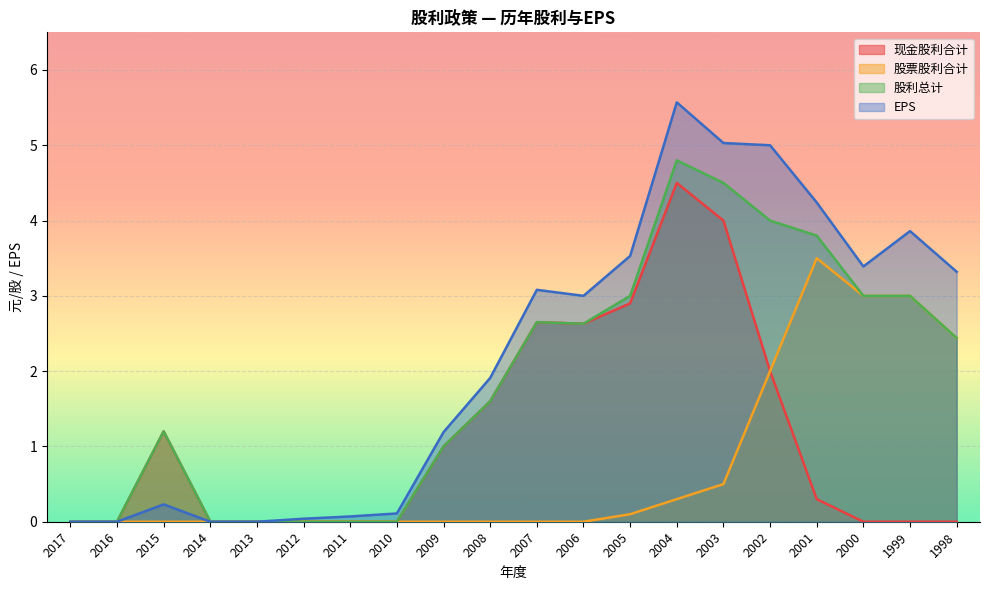

List the series in order of their peak value, highest first.

EPS, 股利总计, 现金股利合计, 股票股利合计